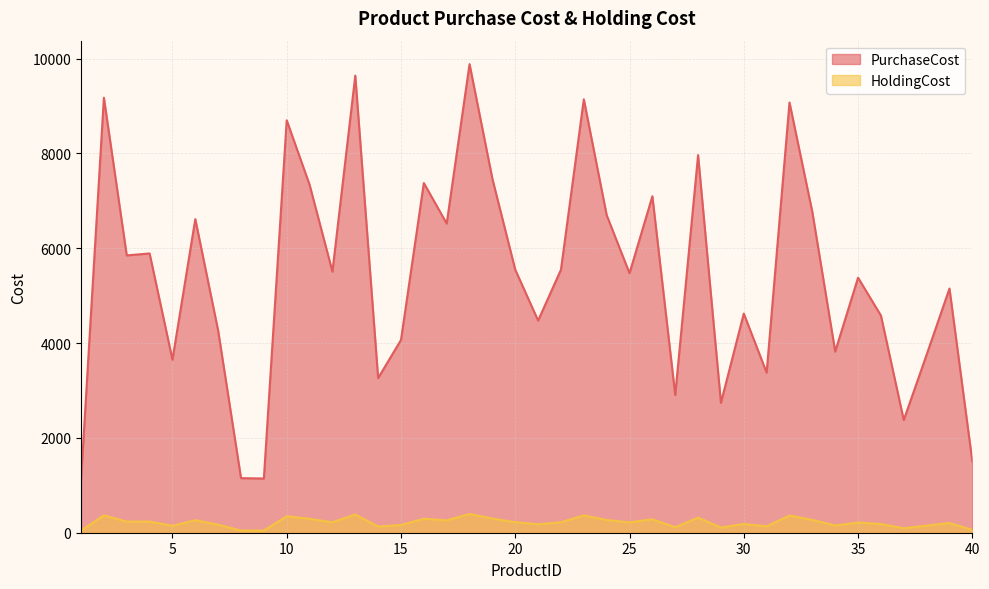

What is the difference between the maximum and second lowest values in the PurchaseCost series?

8739.0